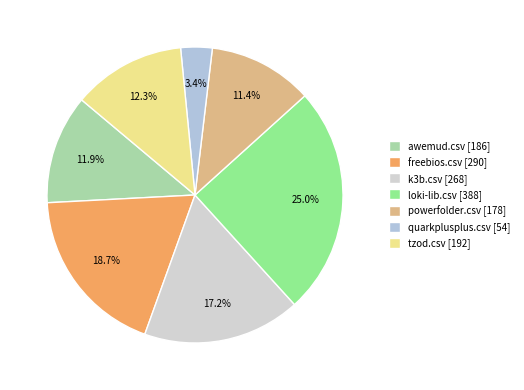

Does loki-lib.csv account for over 50% of the chart?

No